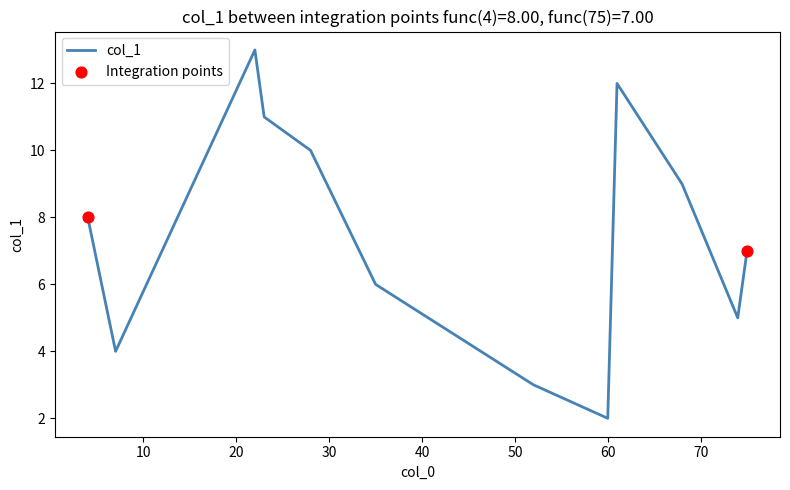

What is the difference between the maximum and minimum values?

11.0